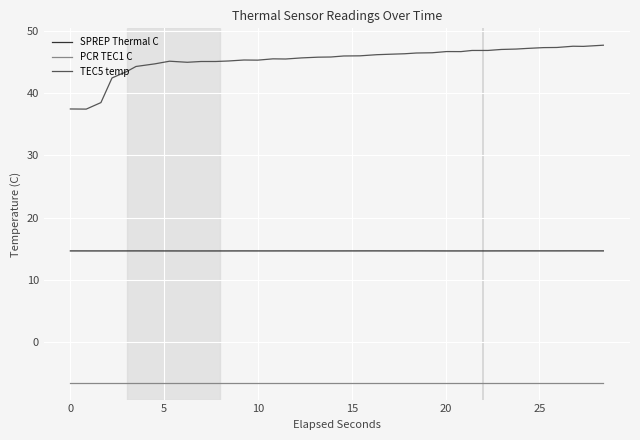

Which series has the largest range (max minus min)?

TEC5 temp